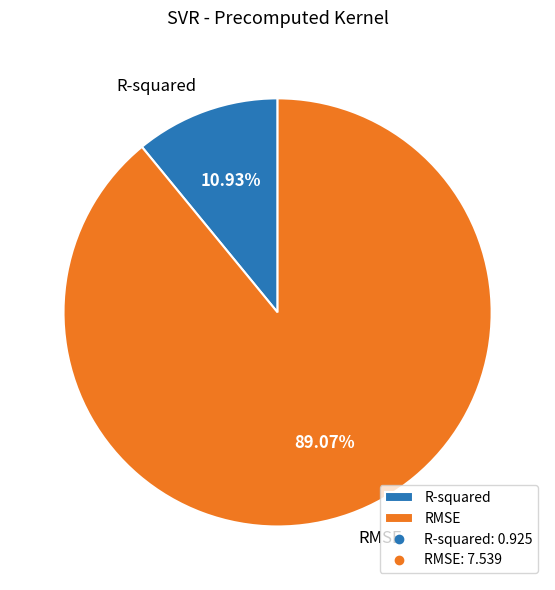

Rank the categories by value from lowest to highest.

R-squared, RMSE